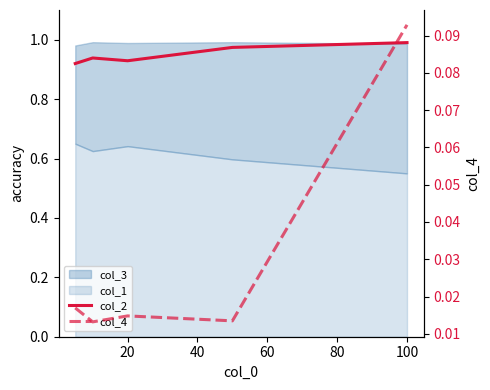

What is the difference between the maximum and second lowest values in the col_2 series?

0.1